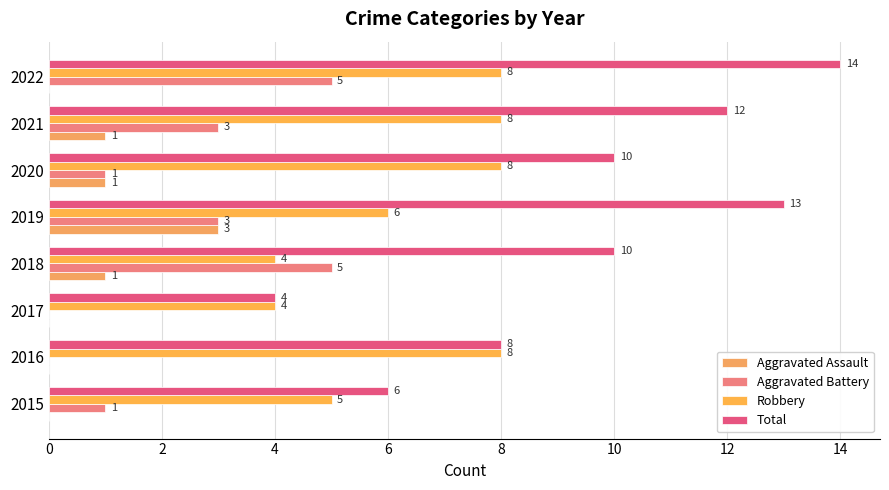

What is the difference between the maximum and minimum values in the Aggravated Battery series?

5